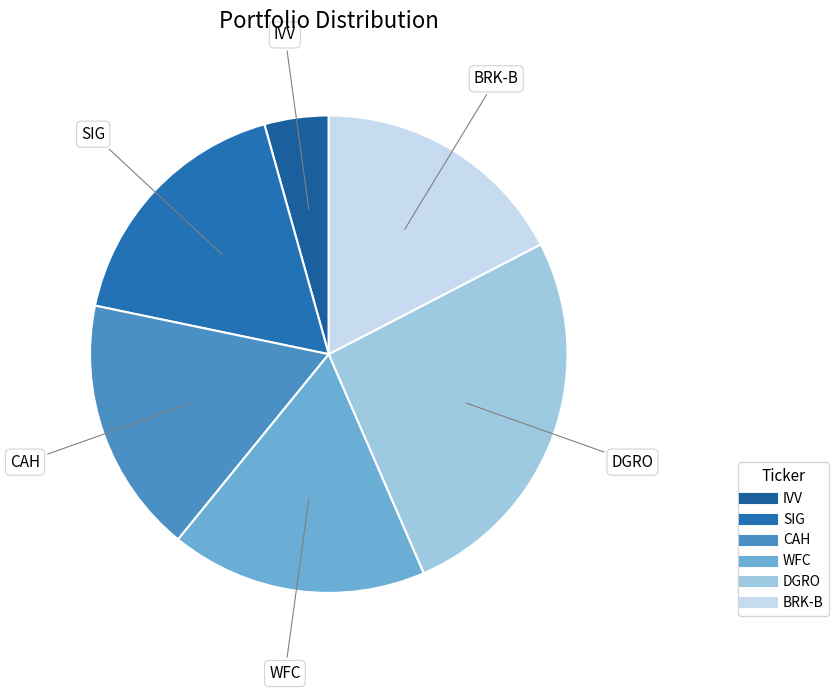

Is the sum of DGRO and IVV greater than half?

No